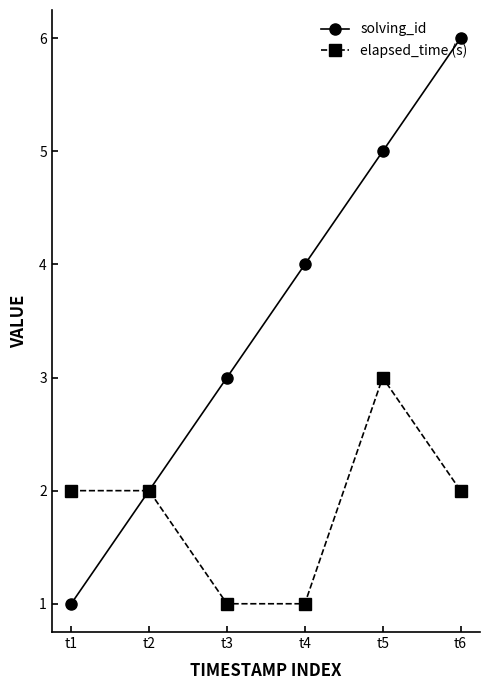

Which label corresponds to the largest value in the chart?

t6